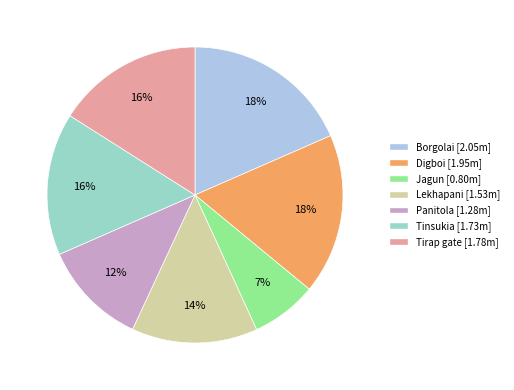

To the nearest percent, what is the difference between the largest and smallest slice percentages?

11%